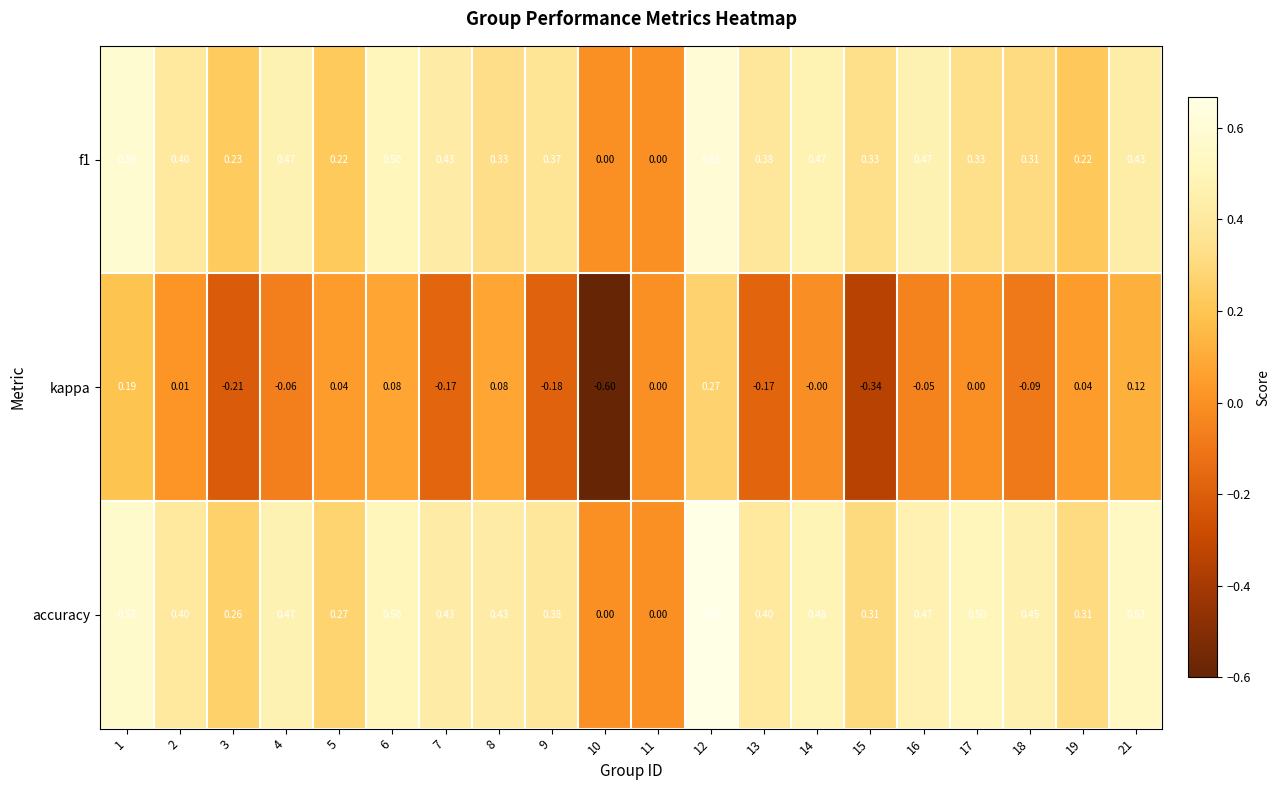

Which series has the widest spread of values?

kappa